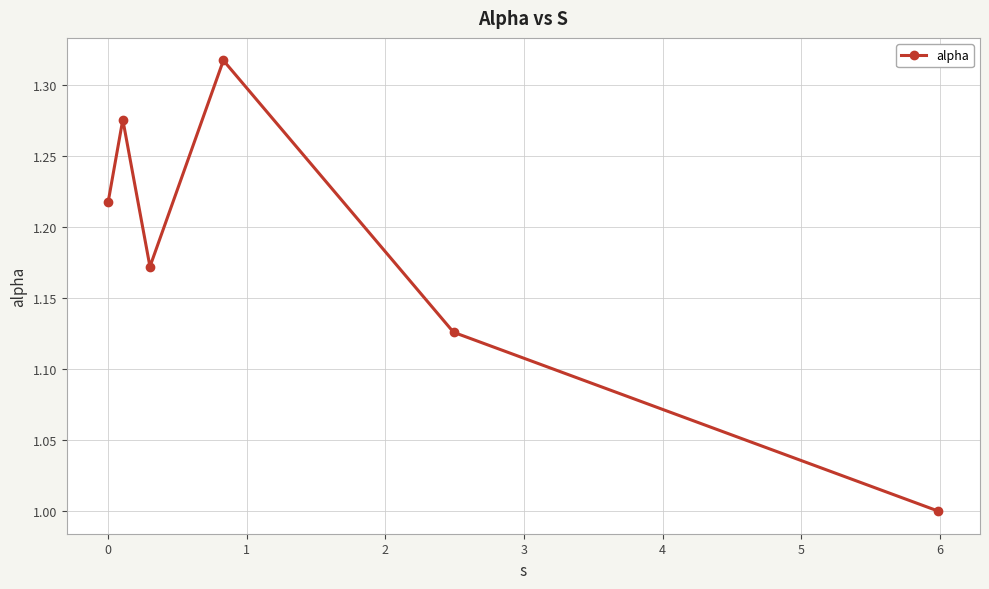

What is the smallest value displayed?

1.0